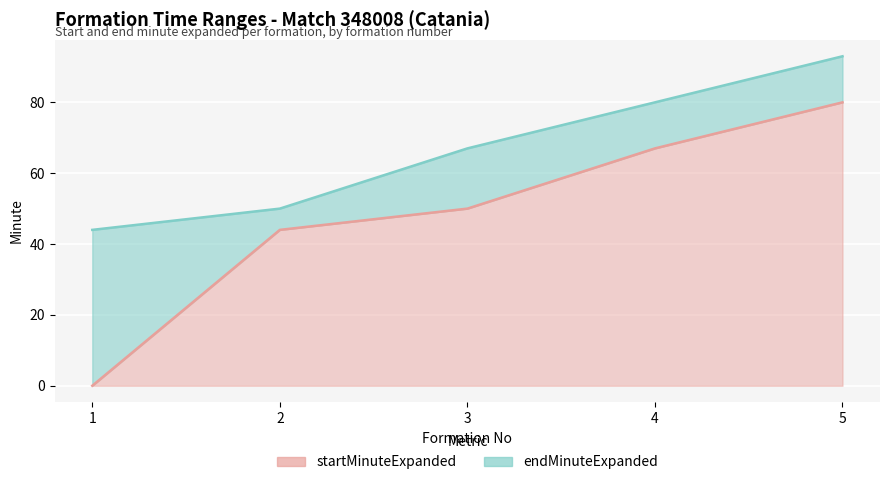

How many lines are shown in the chart?

2